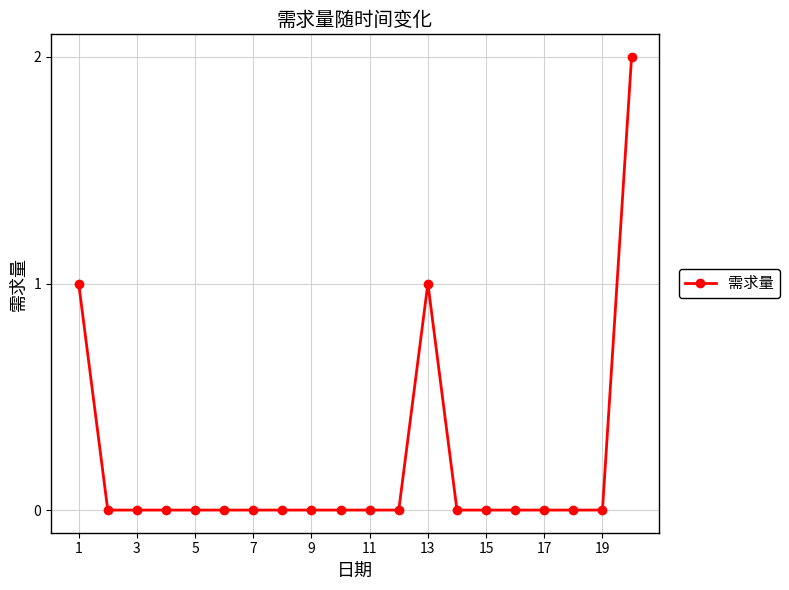

What is the value of the 20th point from the left?

2